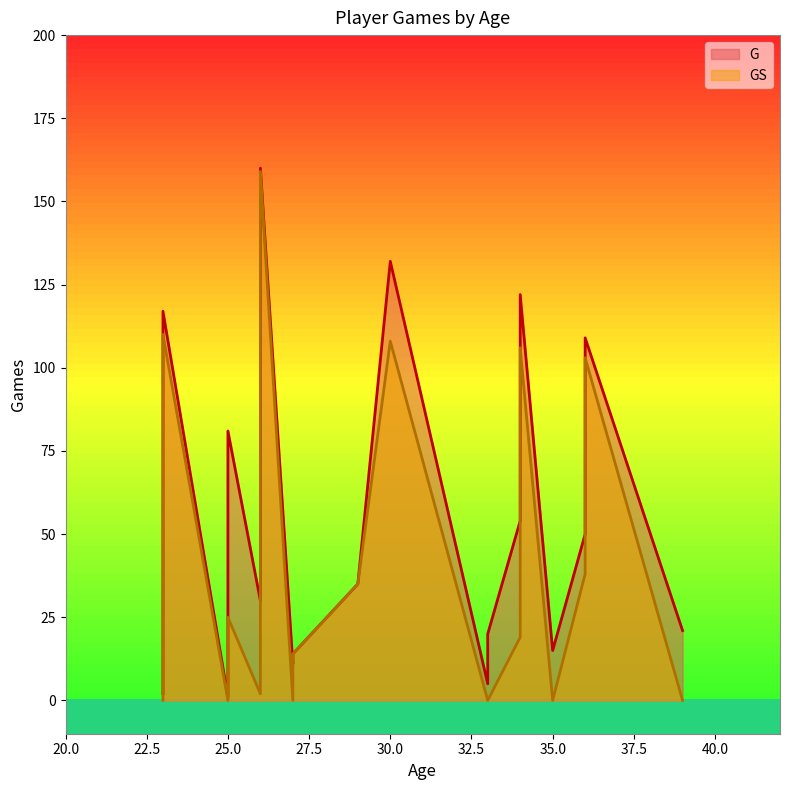

Reading left to right, what are all the values shown in this chart?

G: 5	35	122	30	29	11	54	14	50	81	21	49	160	117	20	132	2	1	109	15
GS: 0	35	106	2	0	0	19	14	38	0	0	25	159	110	0	108	1	0	103	0